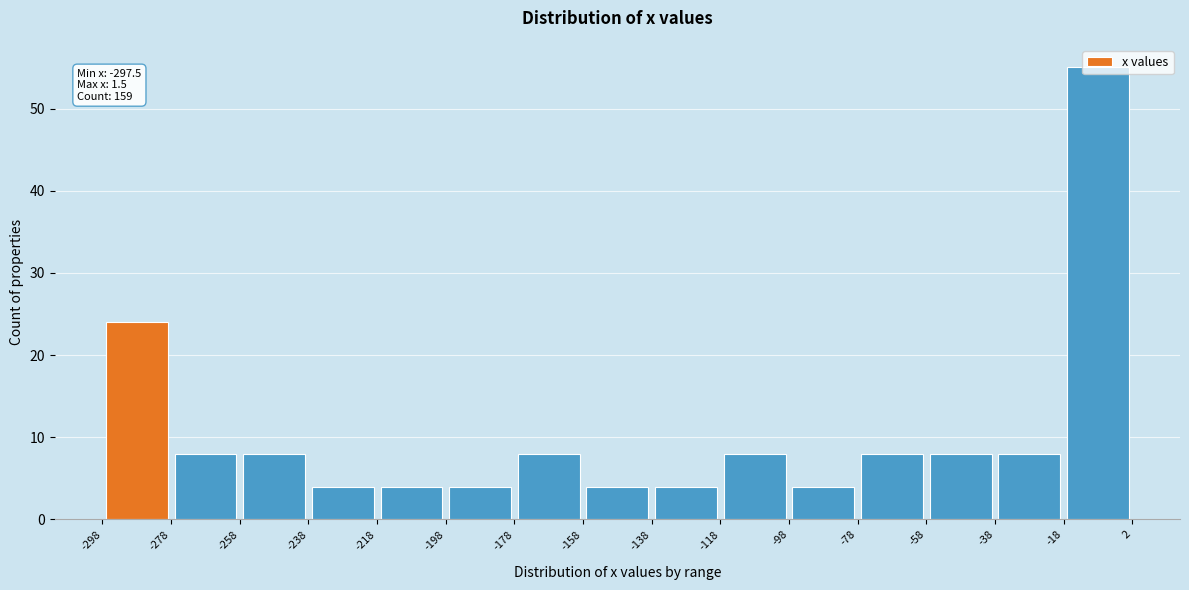

Which range on the x-axis has the tallest bar?

-18 to 2